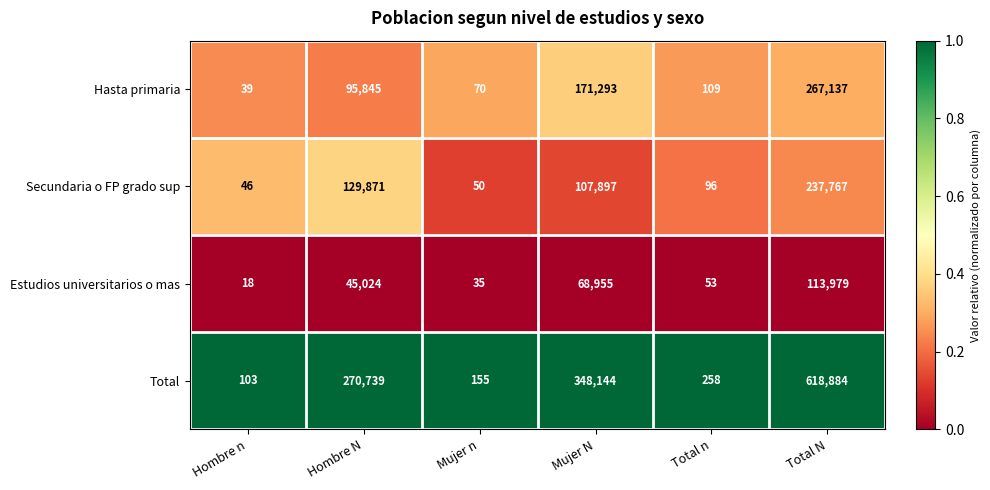

What is the sum of all Hasta primaria values?

534493